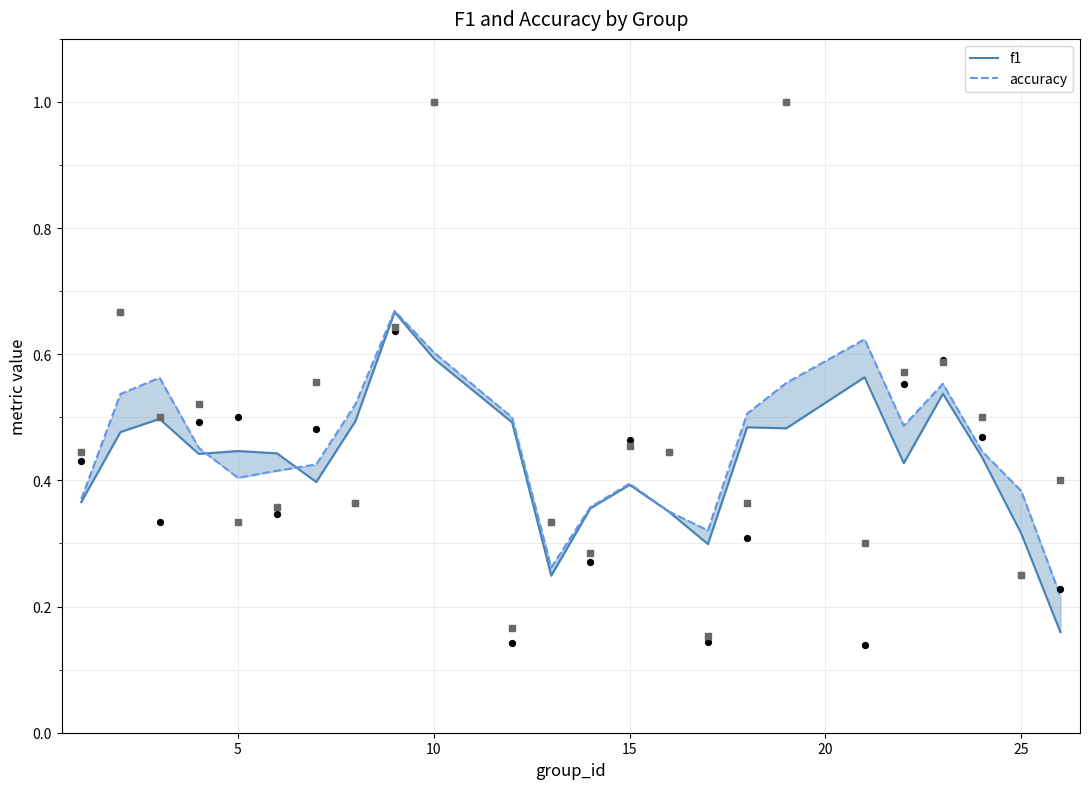

At how many categories does at least one series exceed 0?

24